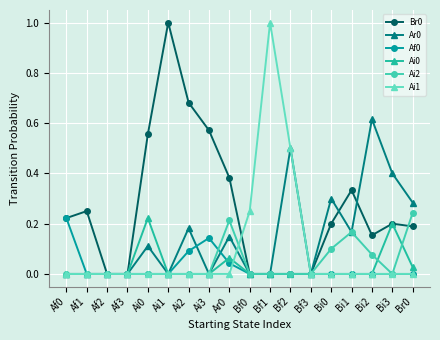

Is the value of Af0 at Af3 greater than the value of Ai0 at Ai0?

No